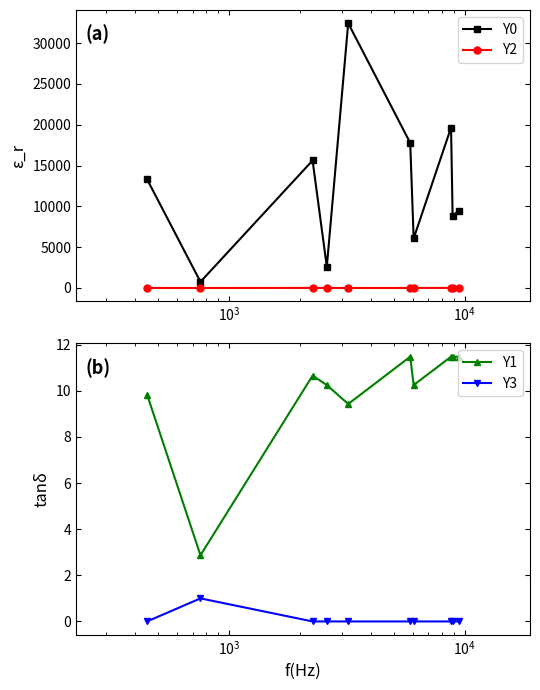

What is the highest value of the Y1 series?

11.5